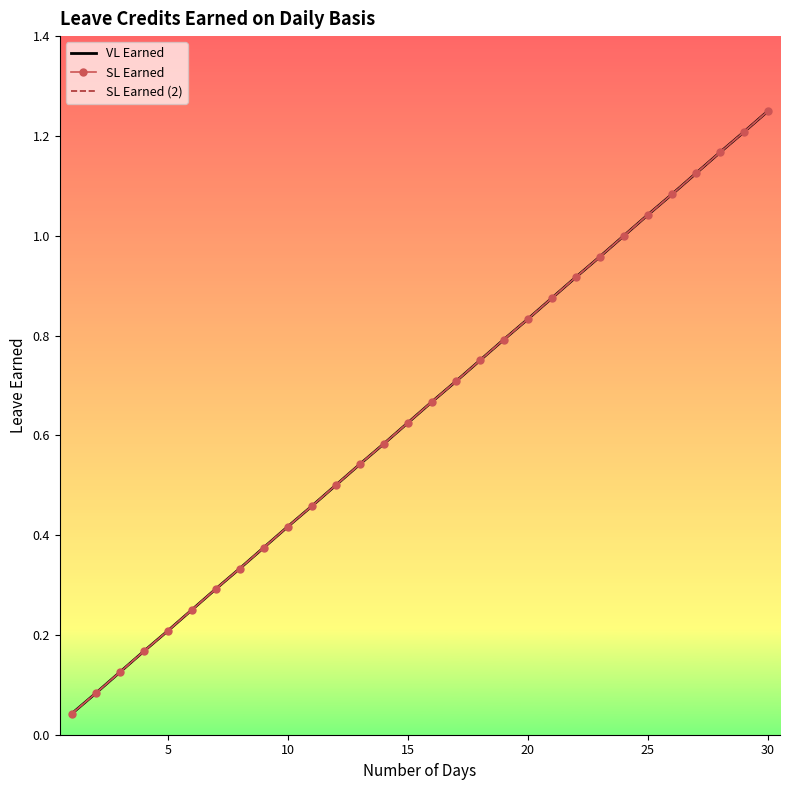

True or false: VL Earned has more than 0 interior local peaks.

False